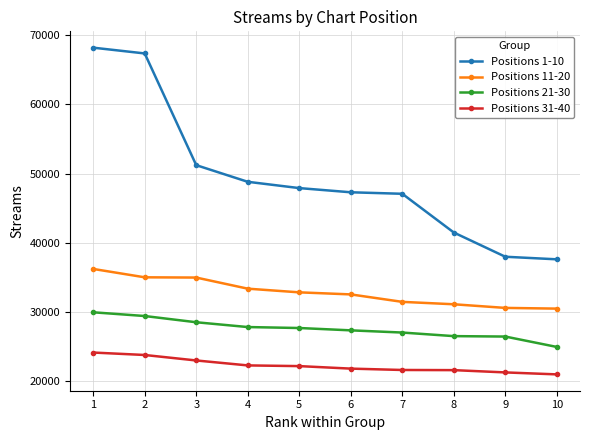

What is the lowest value of the Positions 21-30 series?

24939